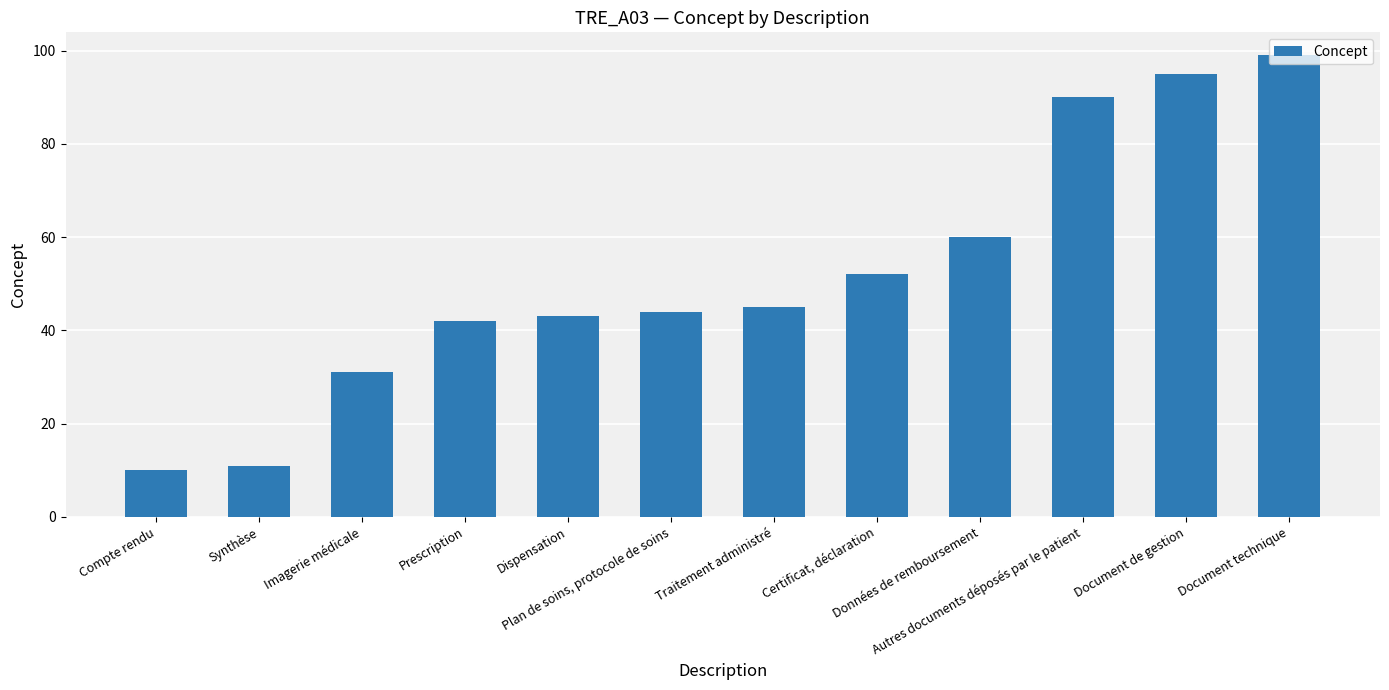

List the labels in order of value, largest first.

Document technique, Document de gestion, Autres documents déposés par le patient, Données de remboursement, Certificat, déclaration, Traitement administré, Plan de soins, protocole de soins, Dispensation, Prescription, Imagerie médicale, Synthèse, Compte rendu